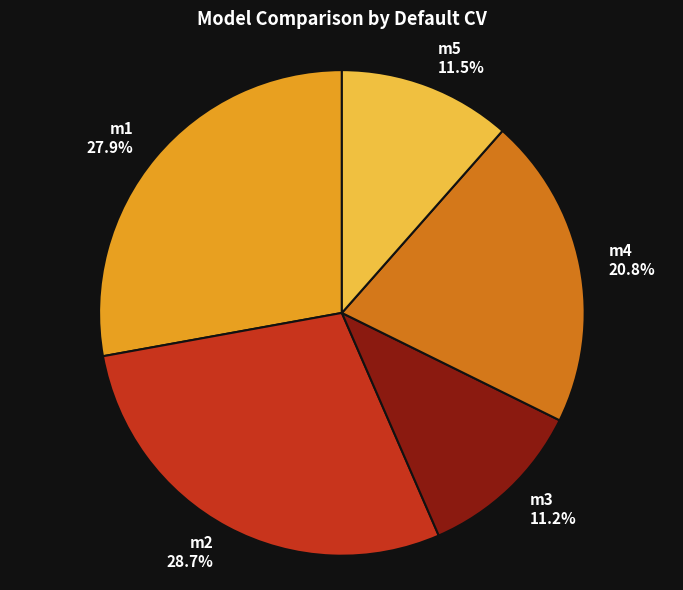

How many segments does this pie chart have?

5